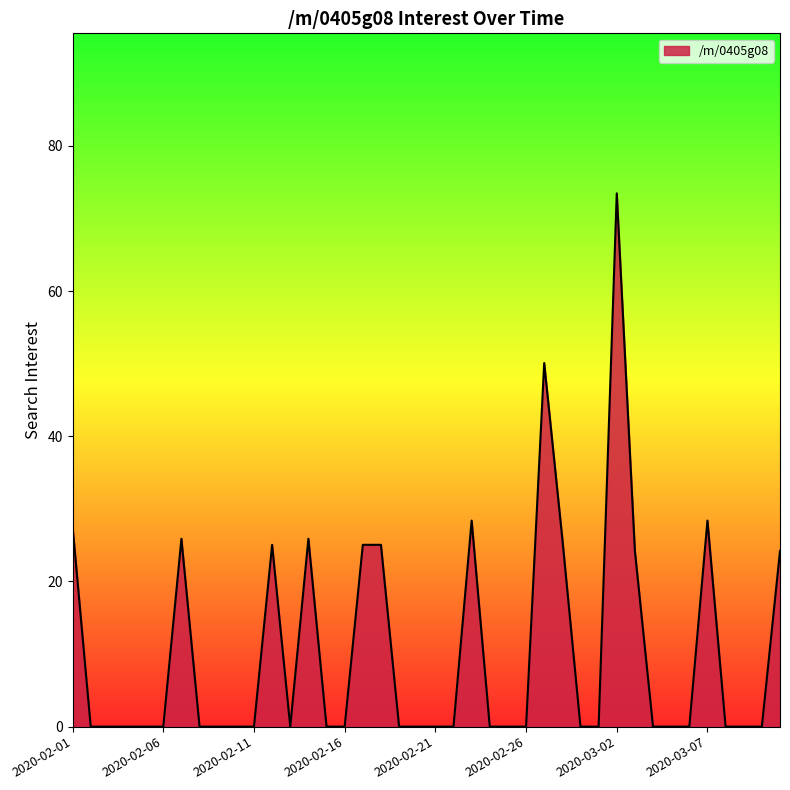

Reading left to right, list all the values displayed in this chart.

27.5	0.0	0.0	0.0	0.0	0.0	25.9	0.0	0.0	0.0	0.0	25.0	0.0	25.9	0.0	0.0	25.0	25.0	0.0	0.0	0.0	0.0	28.4	0.0	0.0	0.0	50.1	25.9	0.0	0.0	73.5	24.2	0.0	0.0	0.0	28.4	0.0	0.0	0.0	24.2